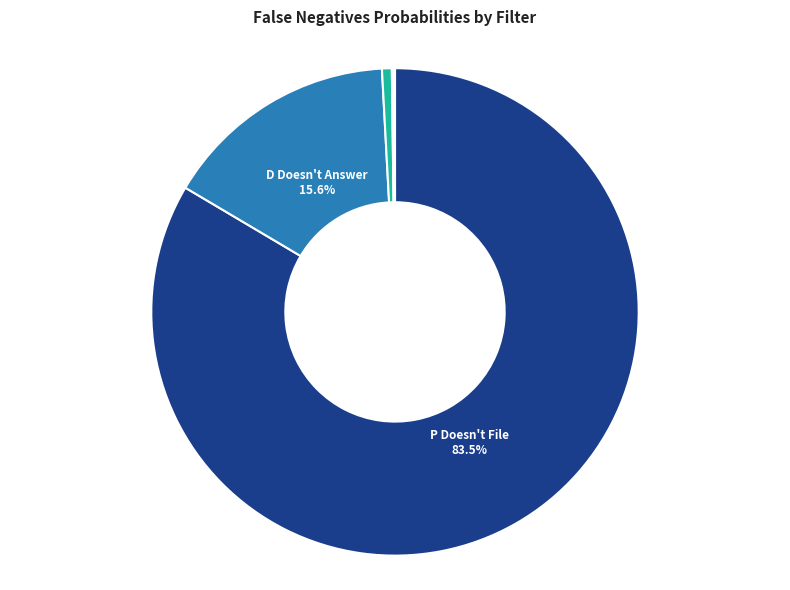

Which category has the biggest portion of the pie?

P Doesn't File